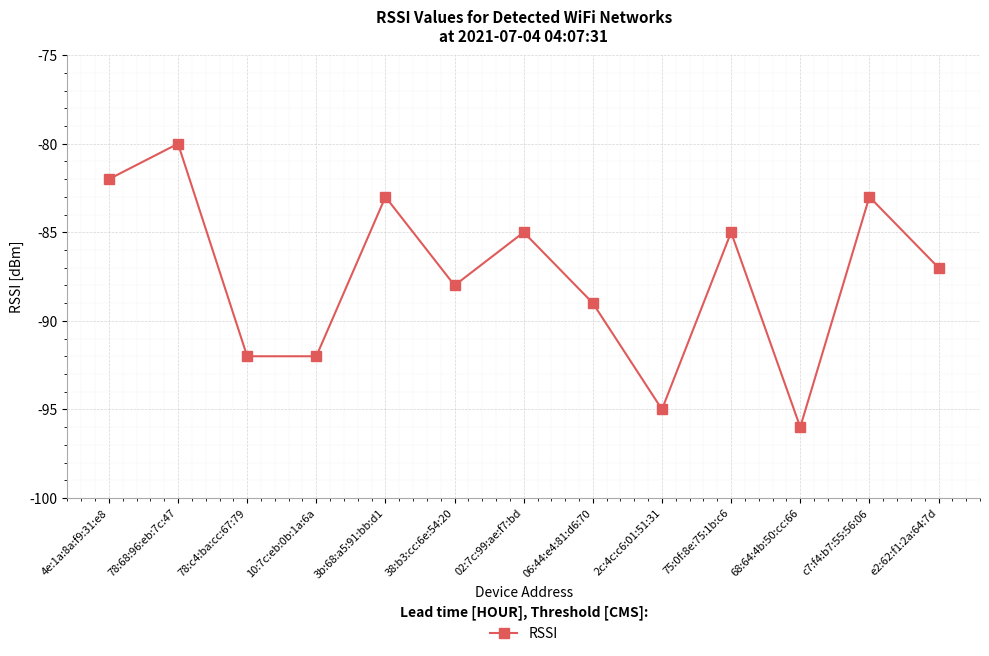

At which category does the chart reach its minimum across all series?

68:64:4b:50:cc:66